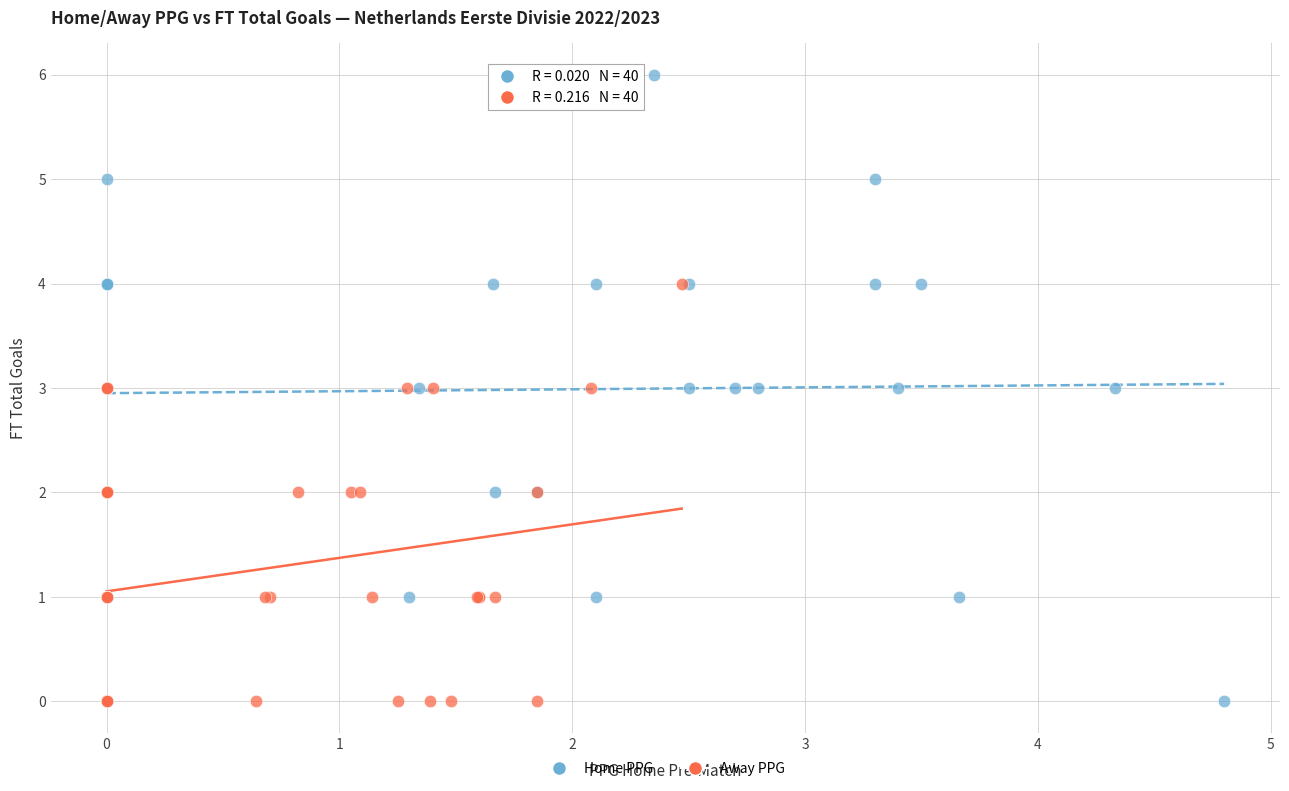

Which series contains the highest Y value?

Home PPG